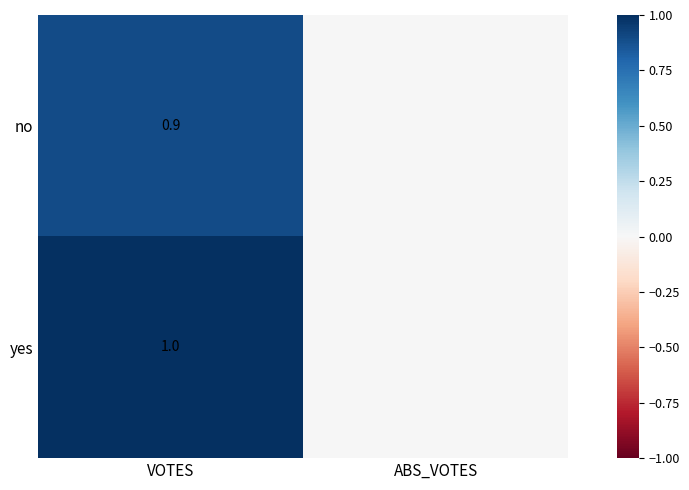

The no series shows 0.5 at VOTES. True or false?

False